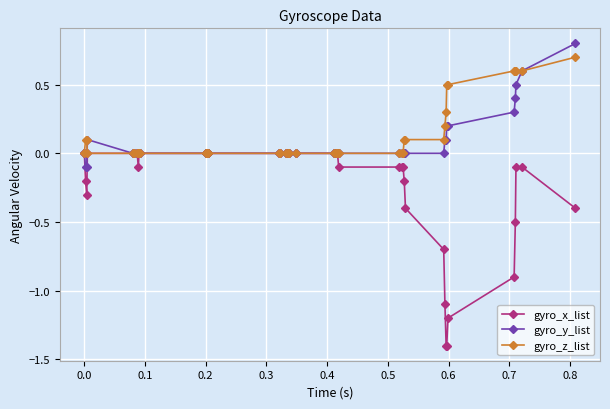

Which series has the largest range (max minus min)?

gyro_x_list